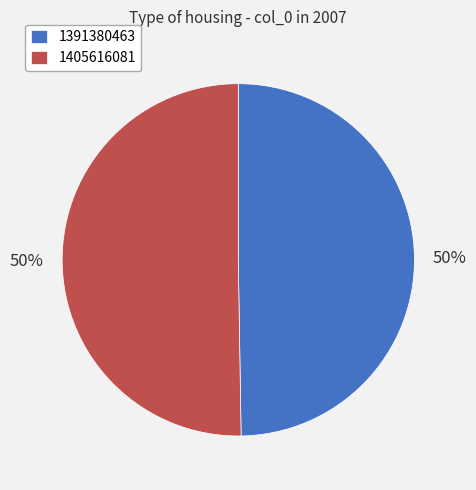

Count the number of slices in the pie.

2